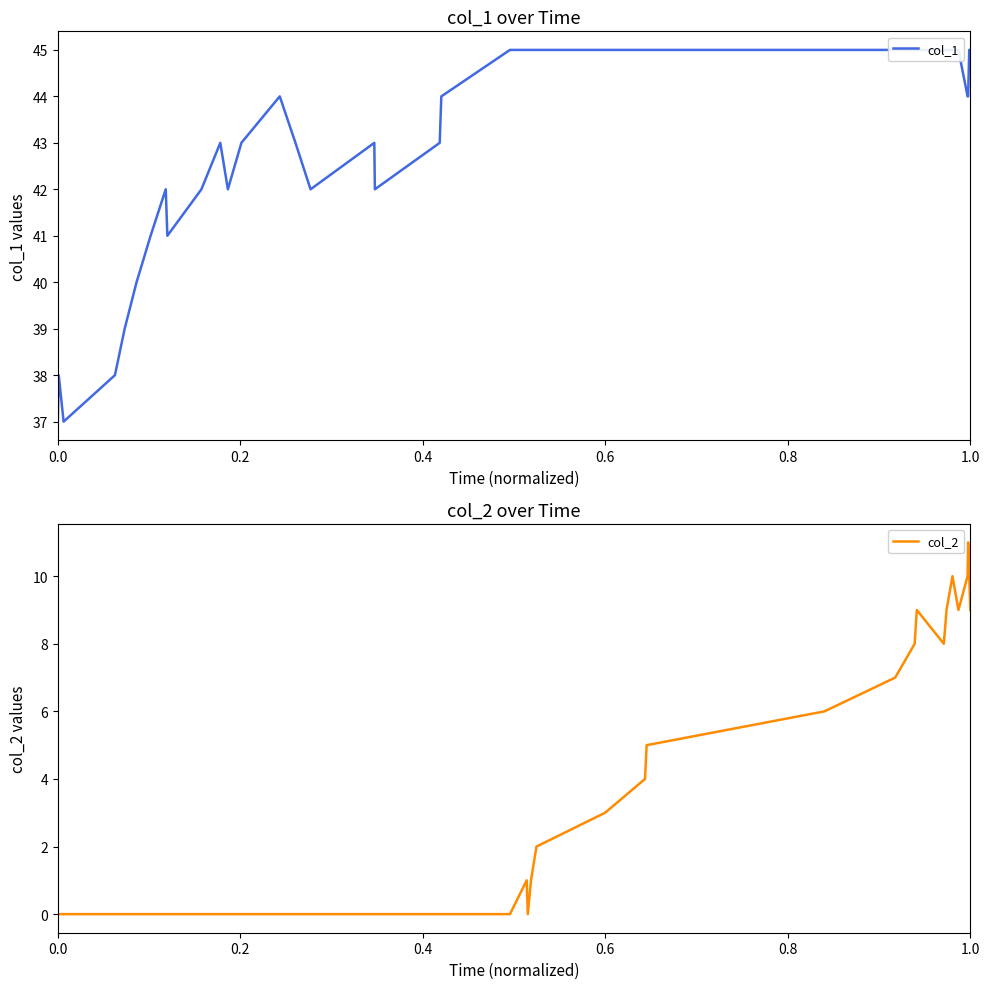

List the series in order of their overall mean, lowest first.

col_2, col_1